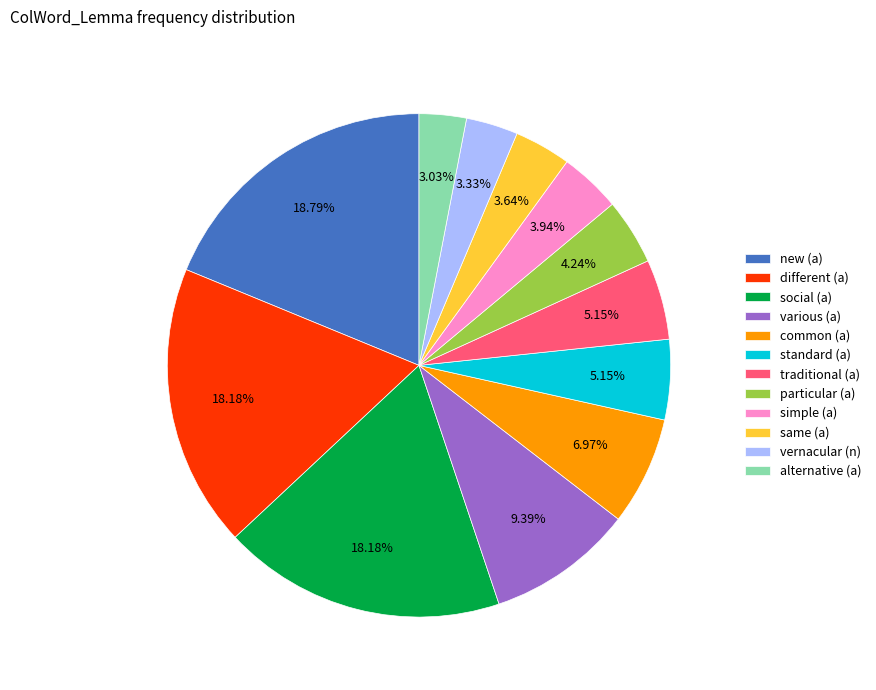

What percentage do traditional (a) and particular (a) together represent?

9.4%